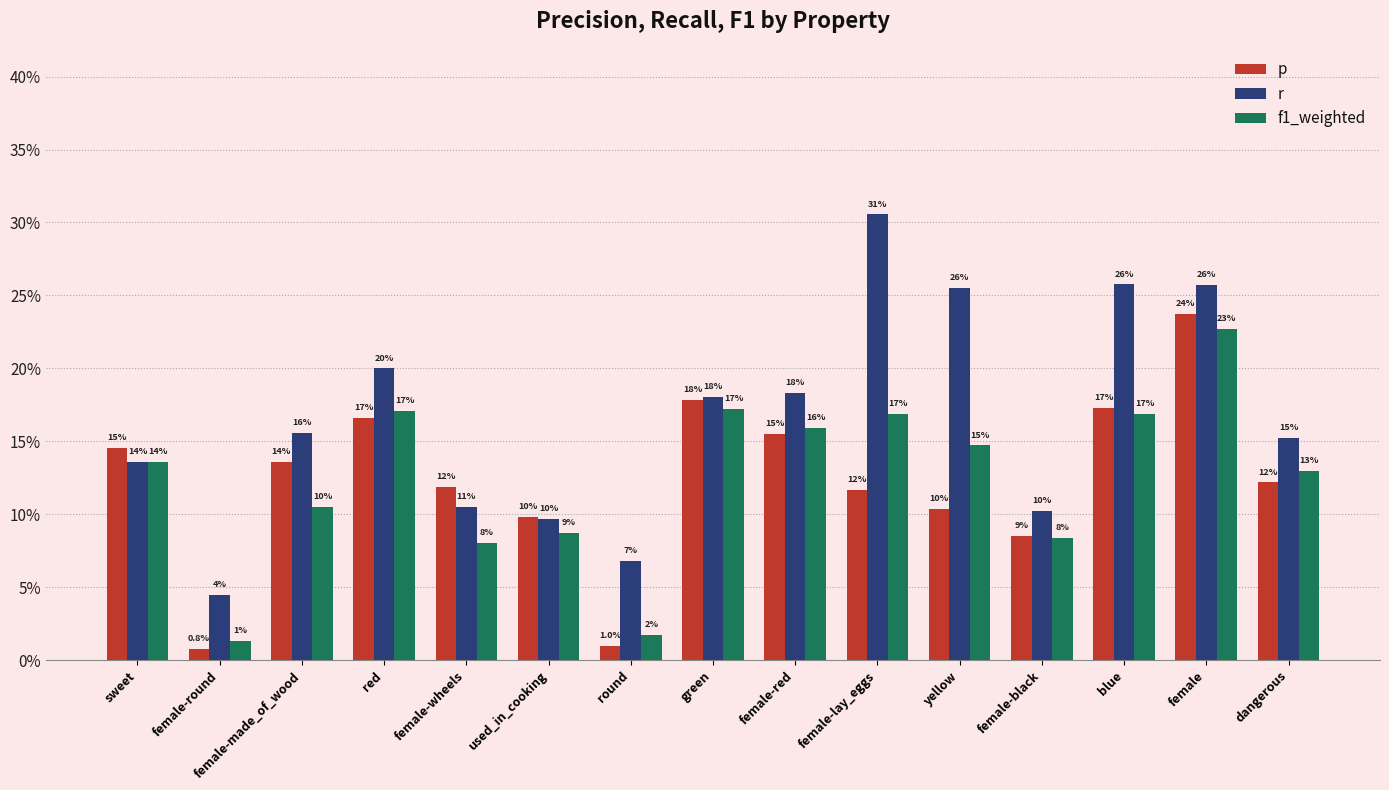

At yellow, list the series in order from smallest to largest.

p, f1_weighted, r